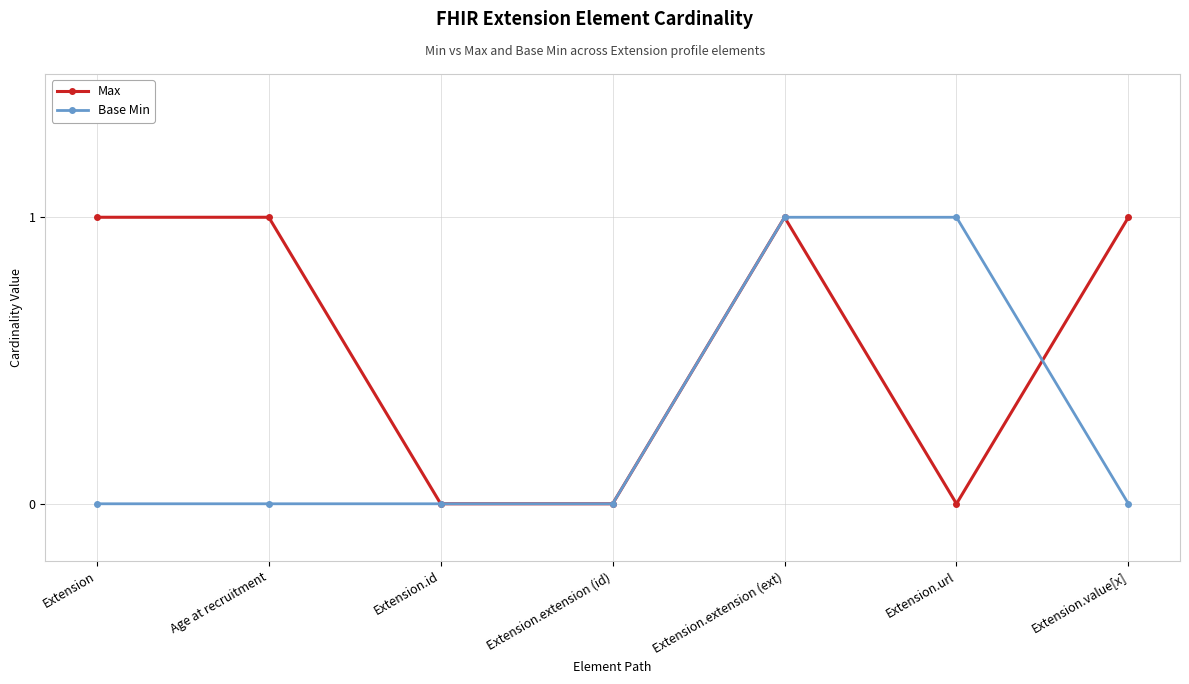

Rank the series by their average value, from lowest to highest.

Base Min, Max